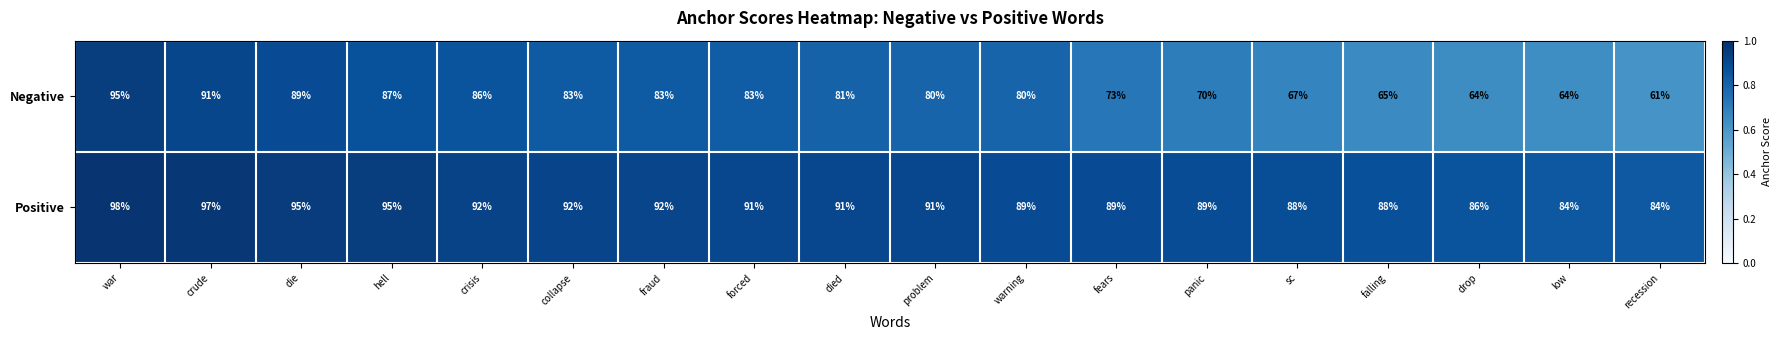

At falling, list the series in order from smallest to largest.

Negative, Positive